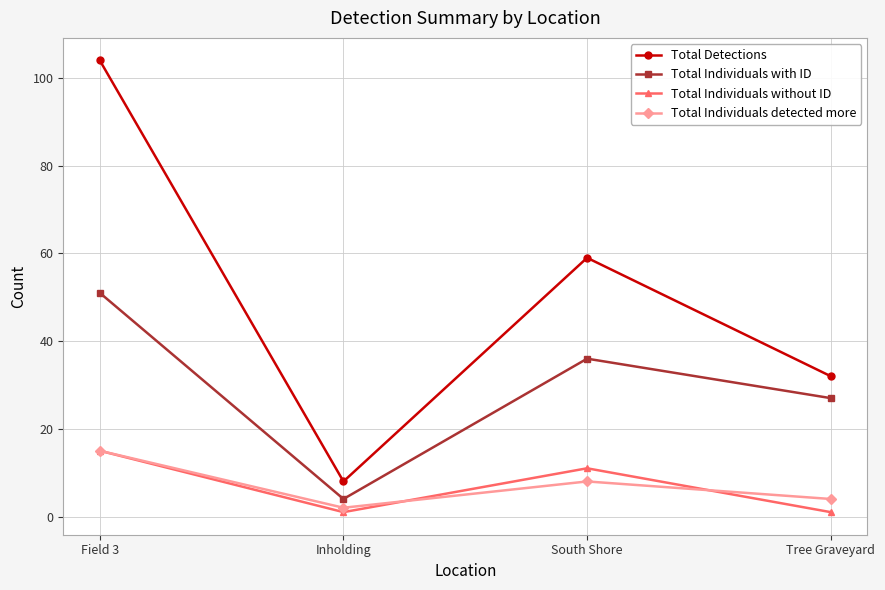

What is the minimum value for Total Individuals with ID?

4